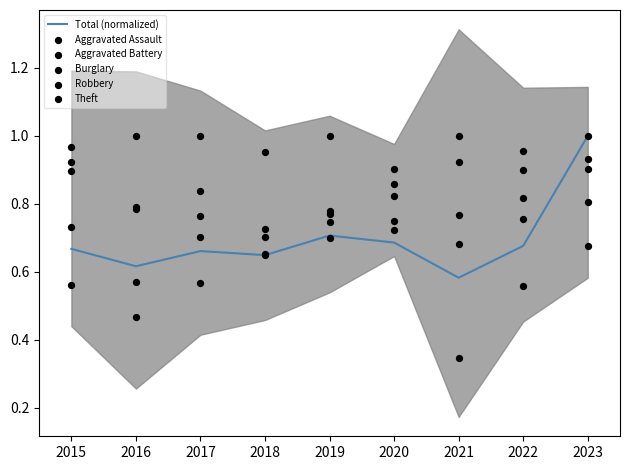

Which category has the highest value in the Total (normalized) series?

2023